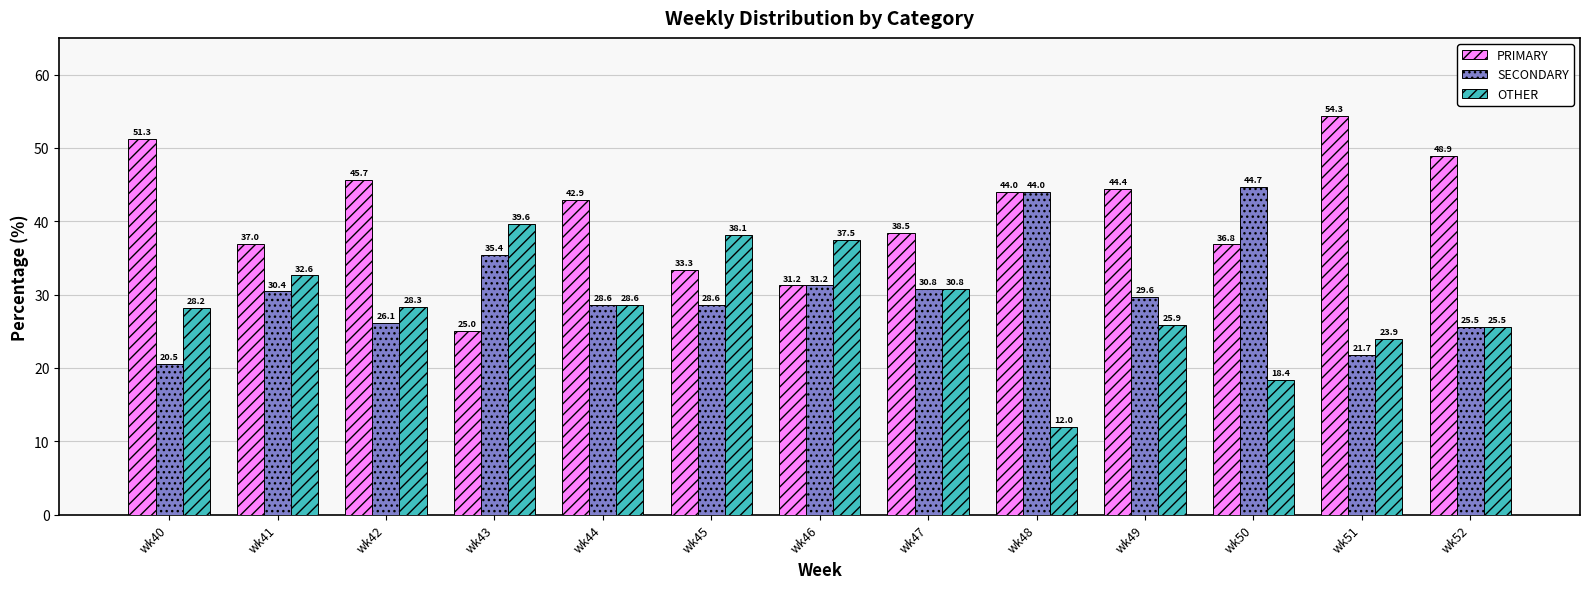

At how many categories does at least one series exceed 41?

8